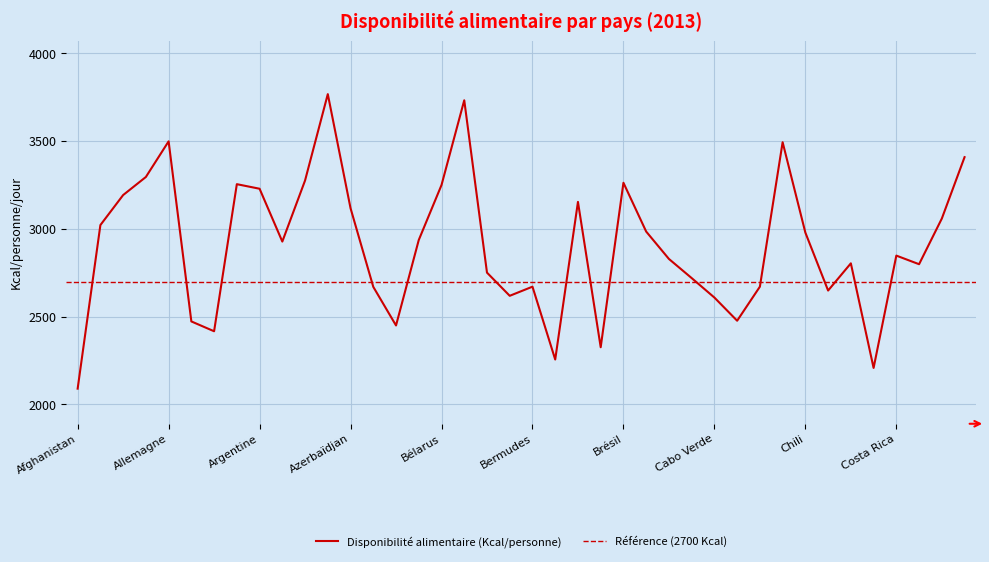

Rank the categories by value from highest to lowest.

Autriche, Belgique, Allemagne, Canada, Cuba, Algérie, Australie, Brésil, Arabie saoudite, Bélarus, Argentine, Albanie, Bosnie-Herzégovine, Azerbaïdjan, Croatie, Afrique du Sud, Brunéi Darussalam, Chili, Barbade, Arménie, Costa Rica, Bulgarie, Colombie, Côte d'Ivoire, Belize, Burkina Faso, Bermudes, Cameroun, Bahamas, Chypre, Bénin, Cabo Verde, Cambodge, Angola, Bangladesh, Antigua-et-Barbuda, Botswana, Bolivie, Congo, Afghanistan